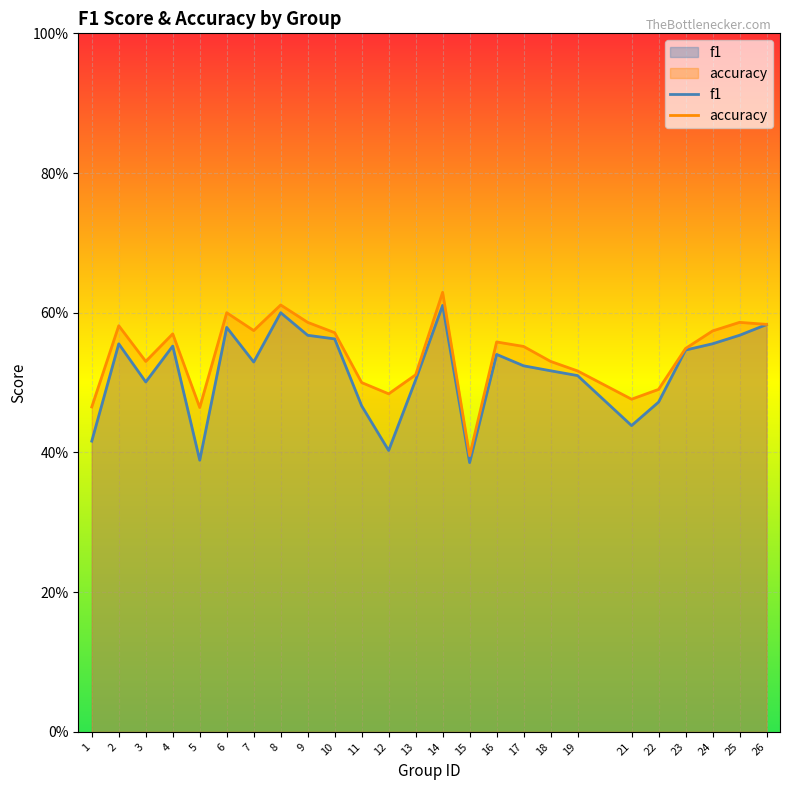

Reading right to left, list all the values displayed in this chart.

f1: 0.6	0.6	0.6	0.5	0.5	0.4	0.5	0.5	0.5	0.5	0.4	0.6	0.5	0.4	0.5	0.6	0.6	0.6	0.5	0.6	0.4	0.6	0.5	0.6	0.4
accuracy: 0.6	0.6	0.6	0.5	0.5	0.5	0.5	0.5	0.6	0.6	0.4	0.6	0.5	0.5	0.5	0.6	0.6	0.6	0.6	0.6	0.5	0.6	0.5	0.6	0.5